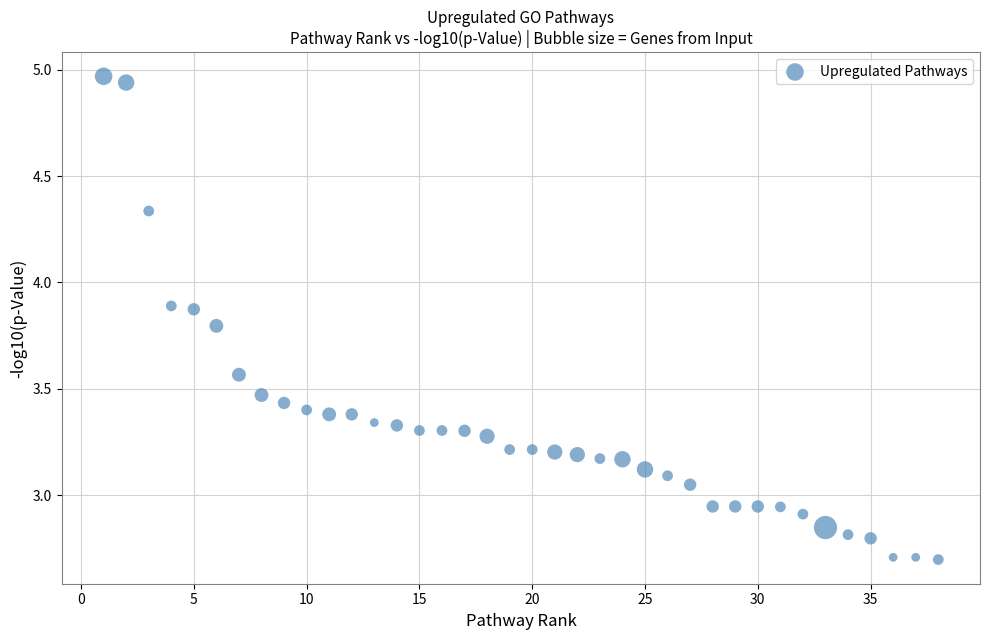

What is the range of Y values (max minus min)?

2.3